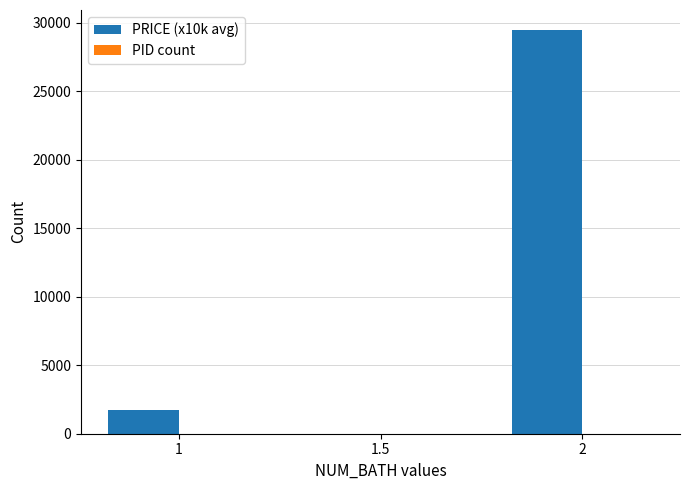

What is the greatest value displayed?

29474